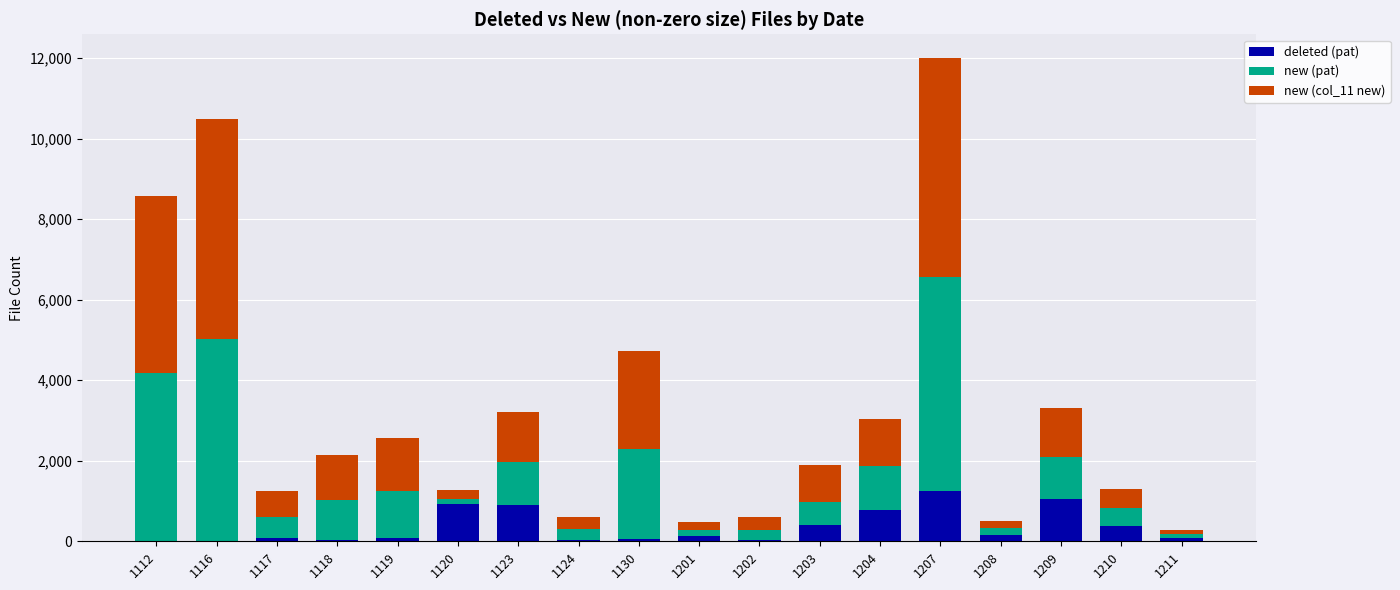

At which category is the sum across all series the highest?

1207